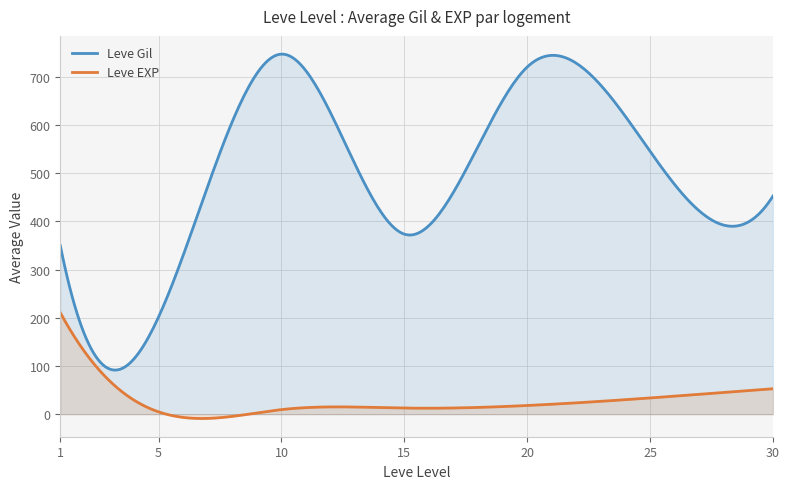

What is the sum of all Leve EXP values?

8355.9